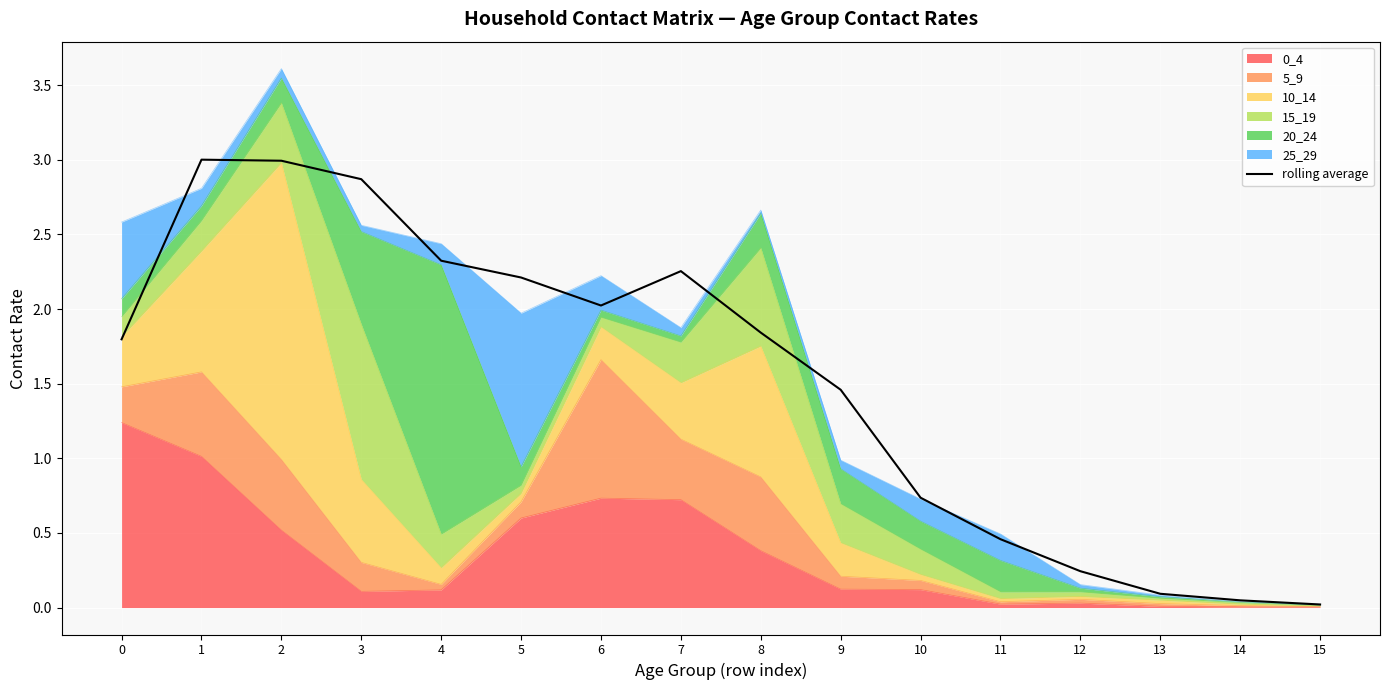

How many lines are shown in the chart?

1